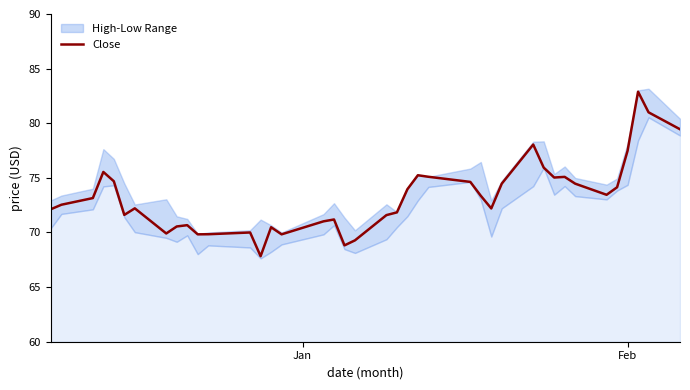

What is the minimum value for Close?

67.8